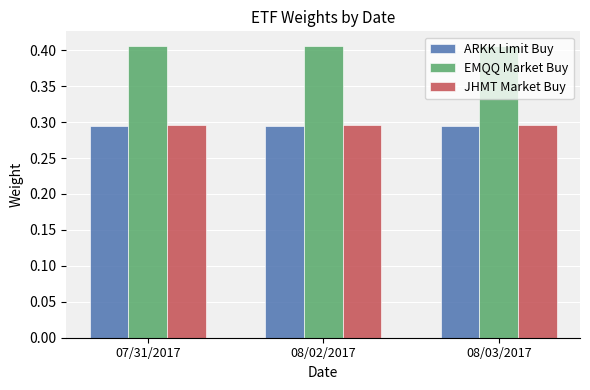

Is the value of EMQQ Market Buy at 08/03/2017 greater than the value of JHMT Market Buy at 08/02/2017?

Yes